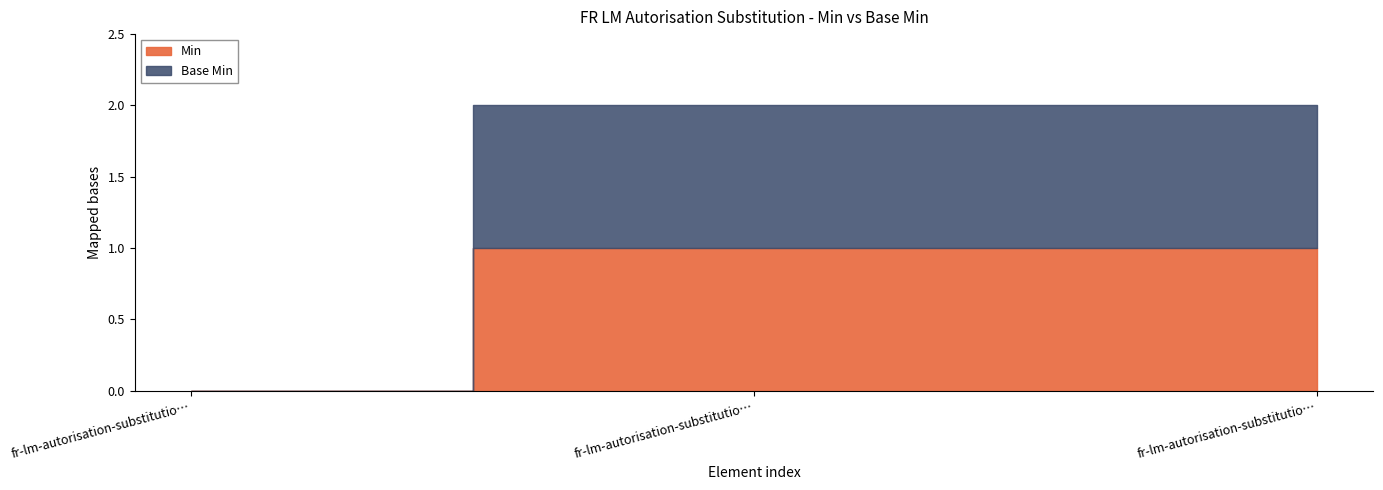

Is it true that Base Min equals 1 at fr-lm-autorisation-substitution.typeSubstitution?

True